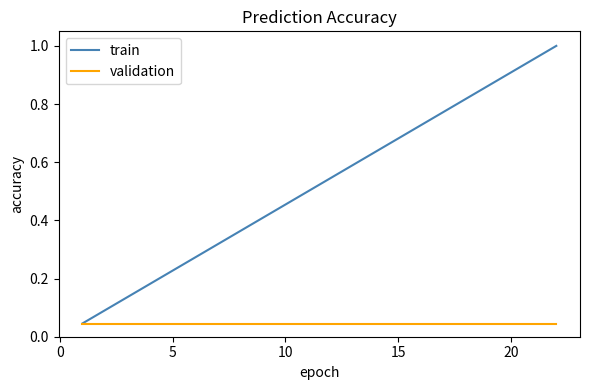

At how many categories does at least one series exceed 0?

20